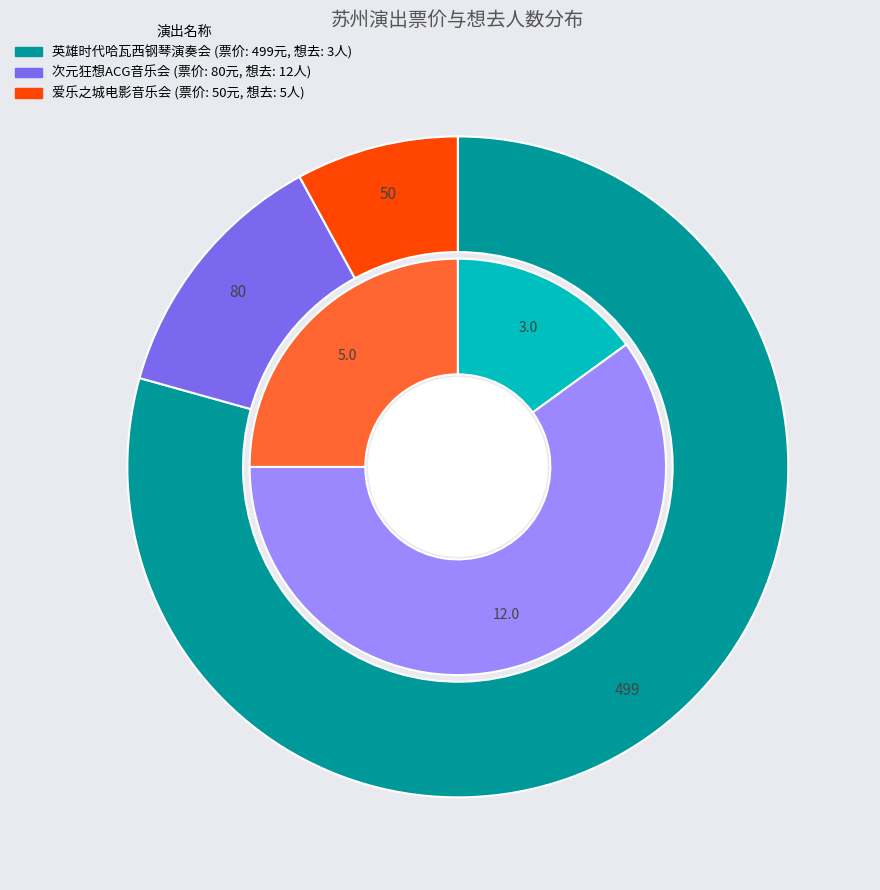

Do 苏州·英雄时代2024哈瓦西钢琴演奏会 and 苏州·爱乐之城·经典电影作品音乐会 together represent more than half of the pie?

Yes